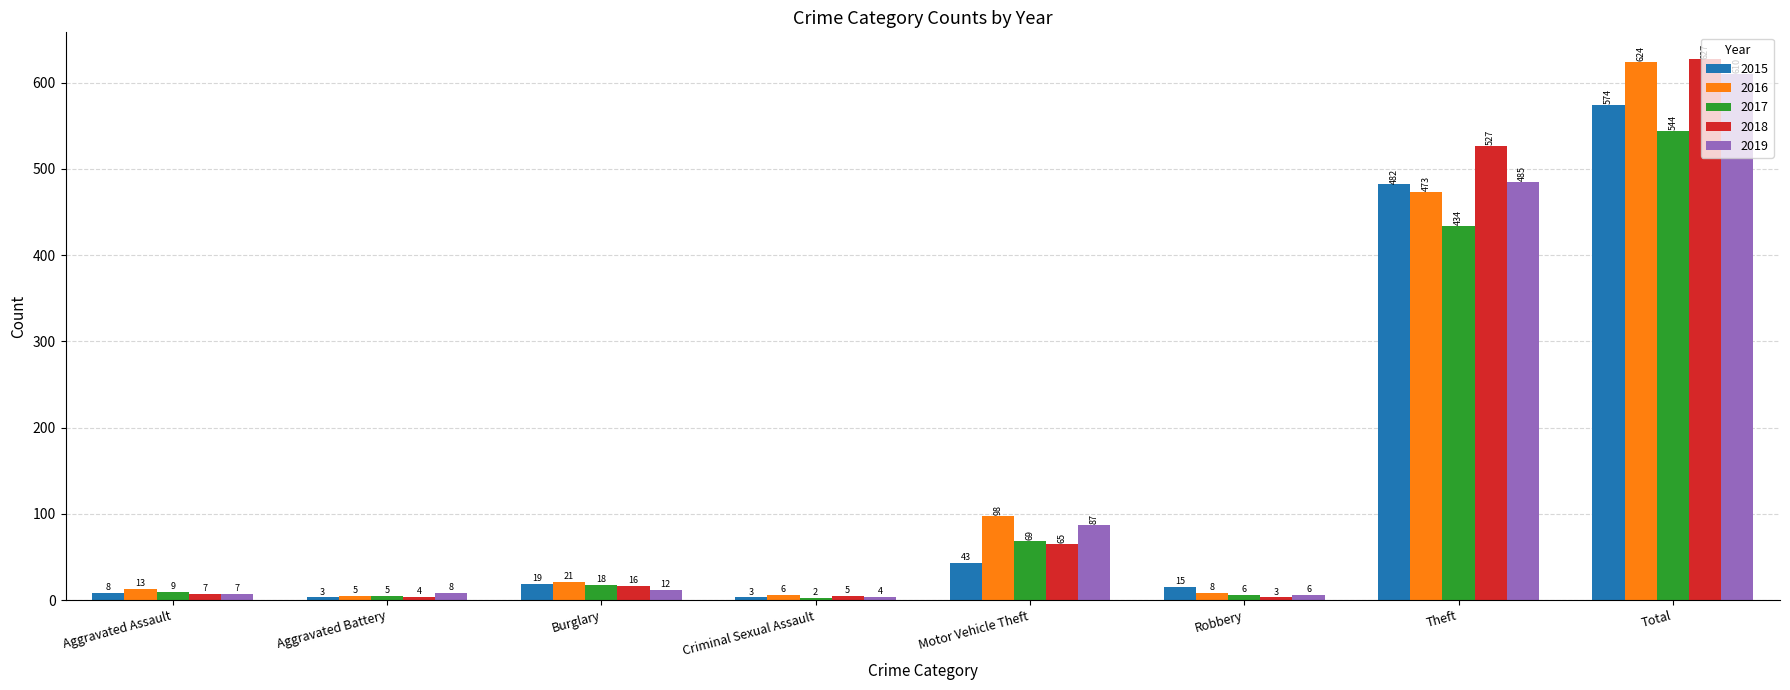

Which series has the widest spread of values?

2018